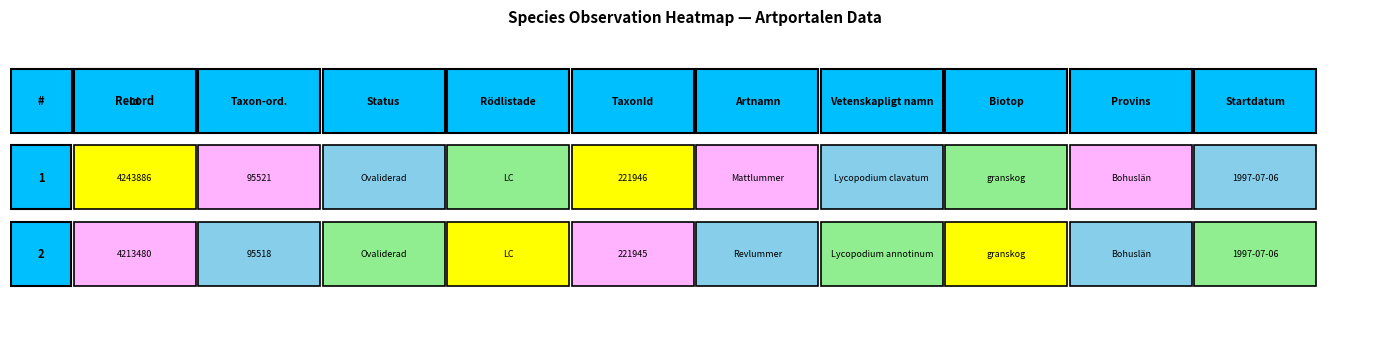

Where is Rödlistade nearest to the value 2106741?

2